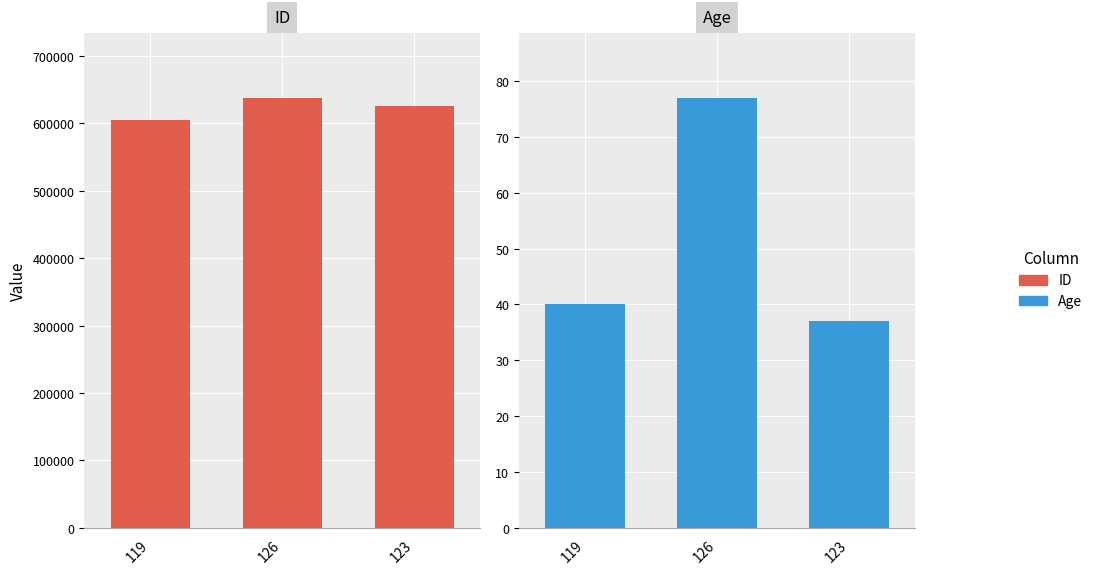

What are all the series names shown in the legend?

ID, Age